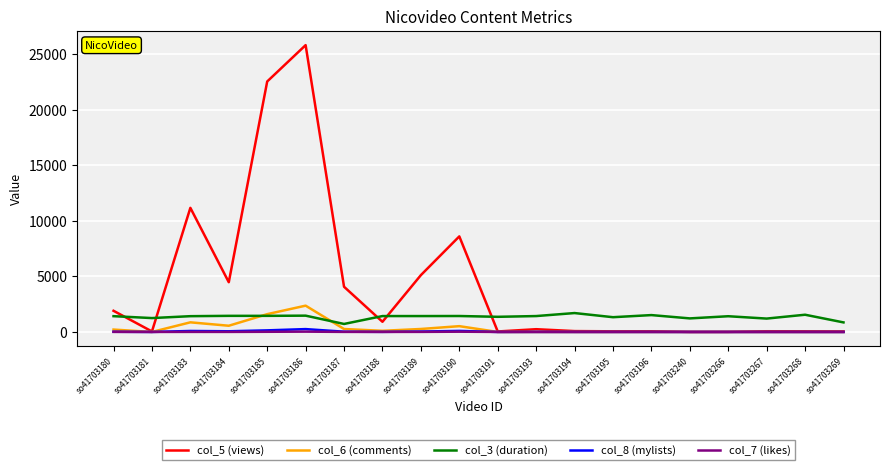

List the series in order of their peak value, lowest first.

col_7 (likes), col_8 (mylists), col_3 (duration), col_6 (comments), col_5 (views)